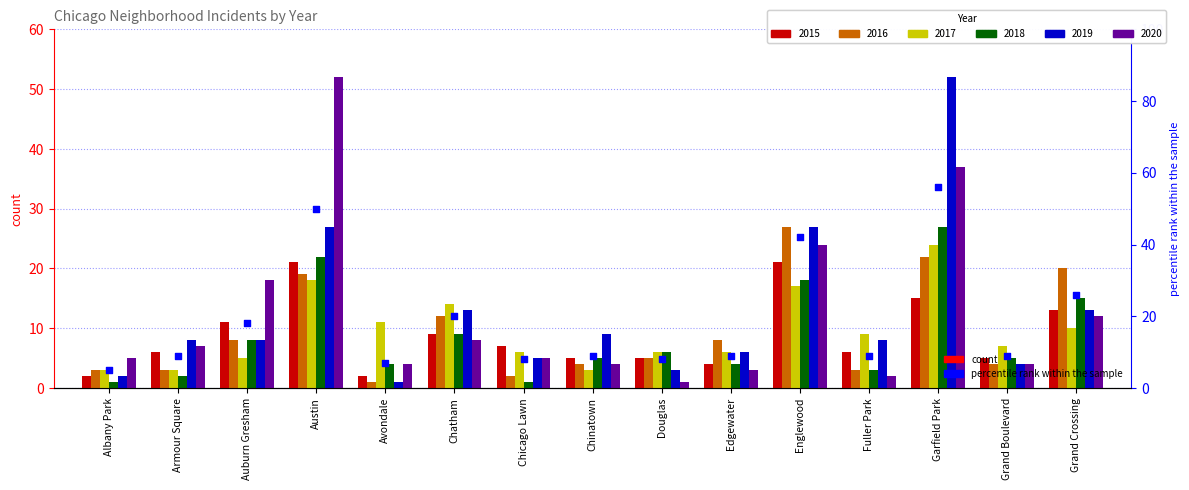

Which series has the widest spread of Y values?

2019